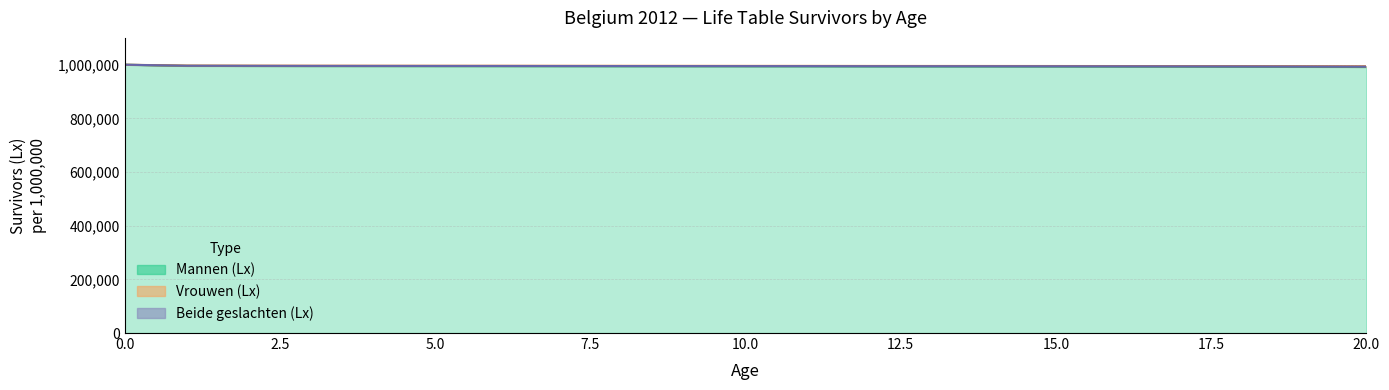

Reading left to right, extract all data points from this chart.

Mannen (Lx): 1000000.0	995624.6	995208.0	994939.3	994849.8	994670.7	994609.8	994455.3	994299.7	994235.7	994154.2	994056.4	993802.1	993675.1	993611.5	993405.5	993172.2	992935.5	992528.8	992073.4	991455.9
Vrouwen (Lx): 1000000.0	996852.0	996601.7	996382.5	996256.8	996163.5	996131.4	995954.2	995888.8	995770.6	995651.3	995617.2	995400.7	995350.9	995301.4	995201.5	995072.1	994891.8	994743.3	994456.9	994213.4
Beide geslachten (Lx): 1000000.0	996225.6	995890.1	995645.5	995538.4	995401.3	995354.5	995188.8	995077.2	994986.8	994886.9	994820.2	994584.4	994495.1	994438.4	994284.2	994101.8	993892.8	993611.7	993238.8	992805.1